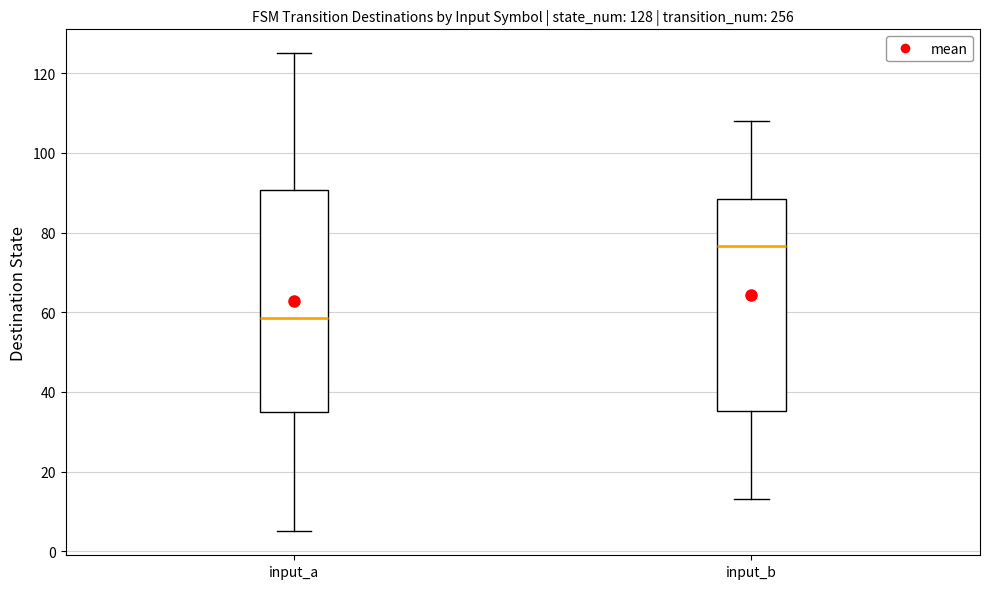

Which box's median line is the highest?

input_b